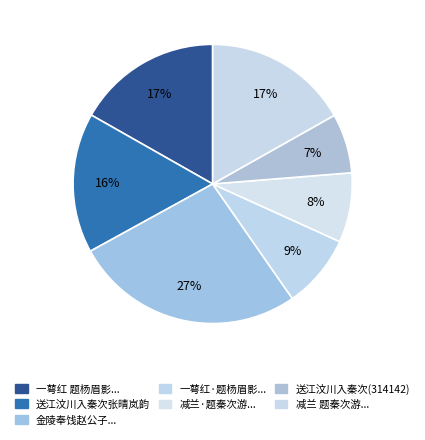

Which slice is the largest?

金陵奉饯赵公子理问侍平章鲁公入蜀归秦次韵龙翔大中二十韵